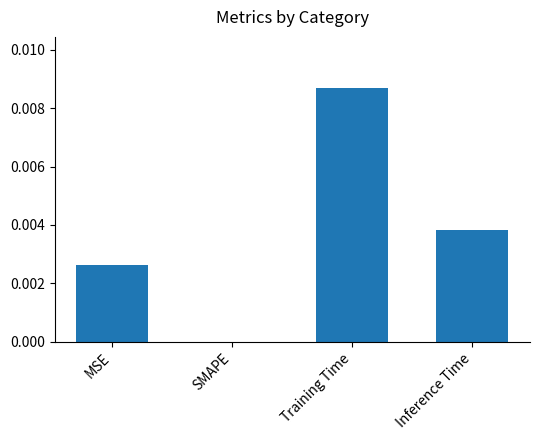

The value at SMAPE is 0.0. True or false?

True